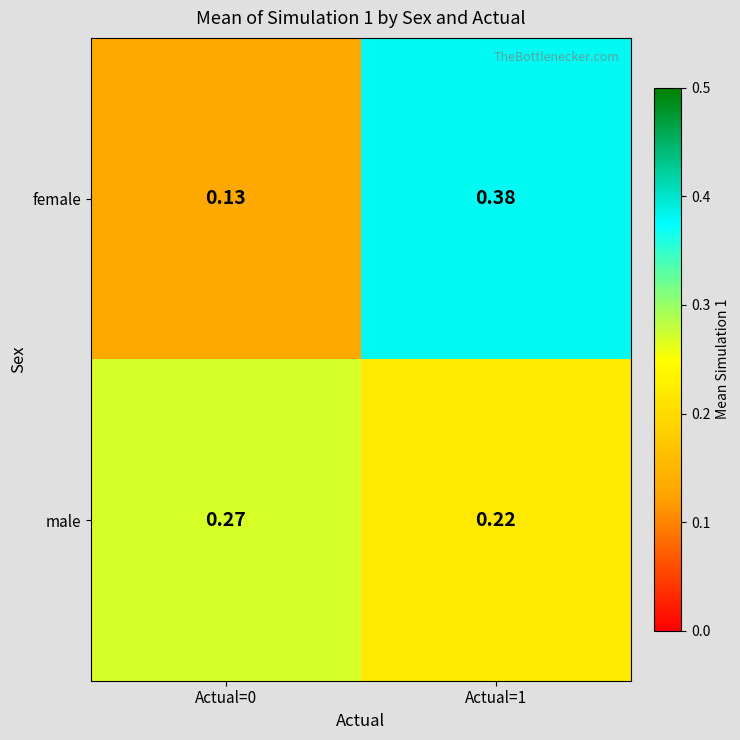

At Actual=1, list the series in order from largest to smallest.

female, male